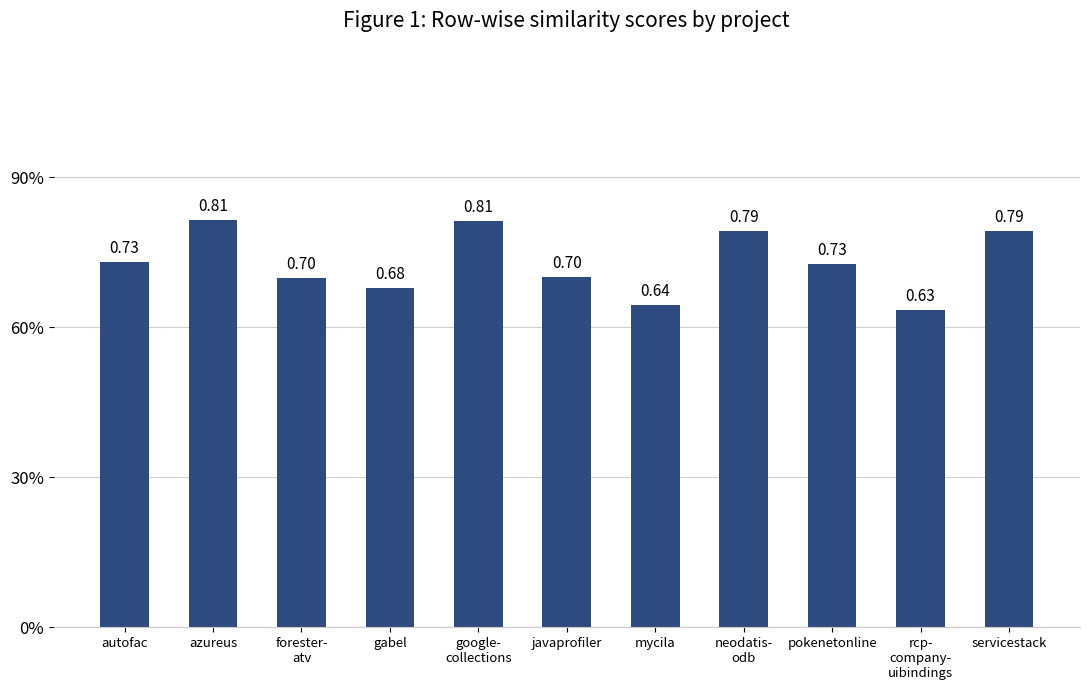

Does the chart contain any negative values?

No